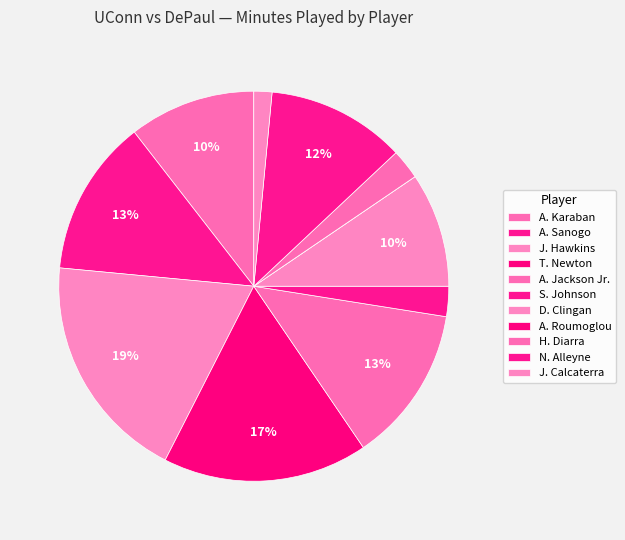

Does A. Jackson Jr. account for over 50% of the chart?

No